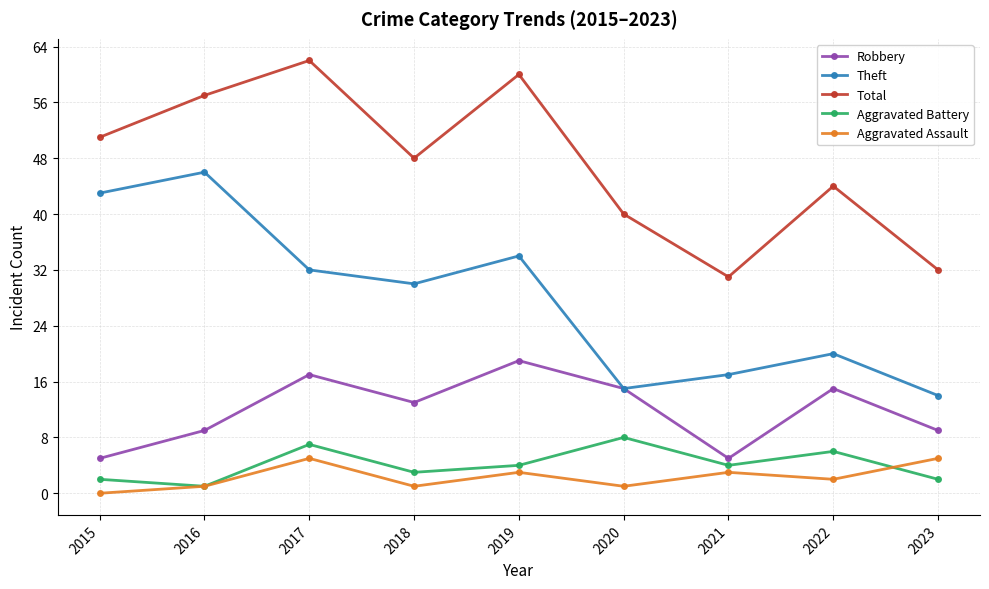

The Aggravated Battery series shows 1 at 2016. True or false?

True